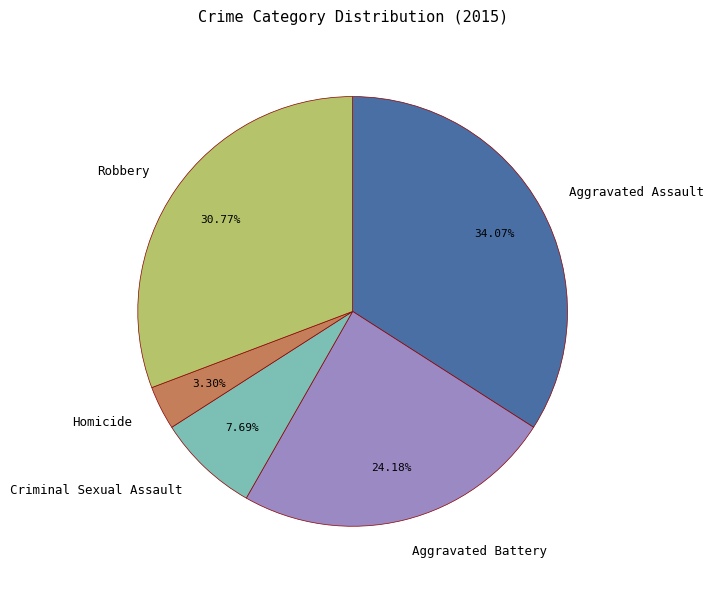

Does any single category account for the majority?

No